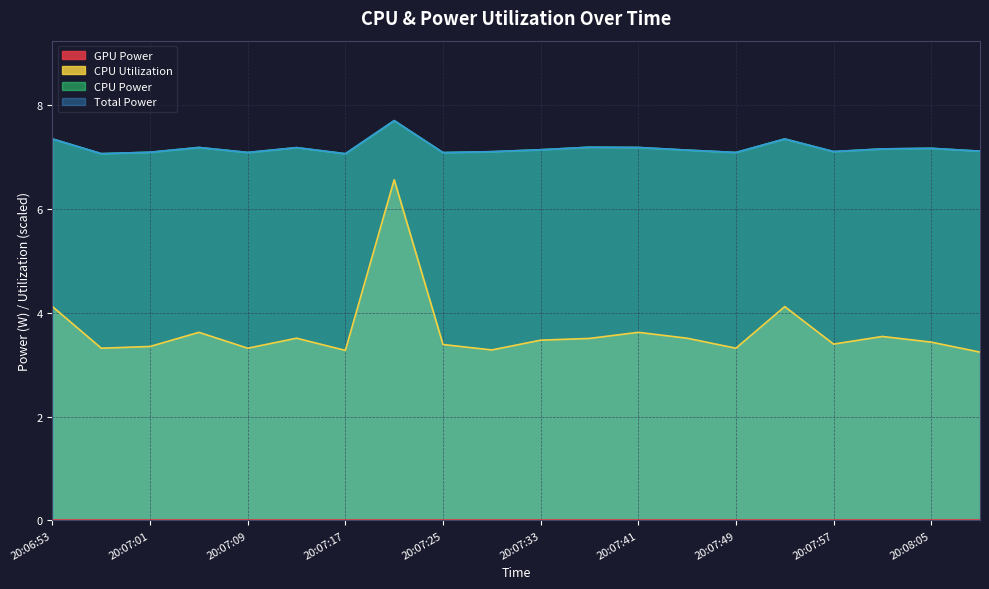

At which category is the sum across all series the highest?

20:07:21